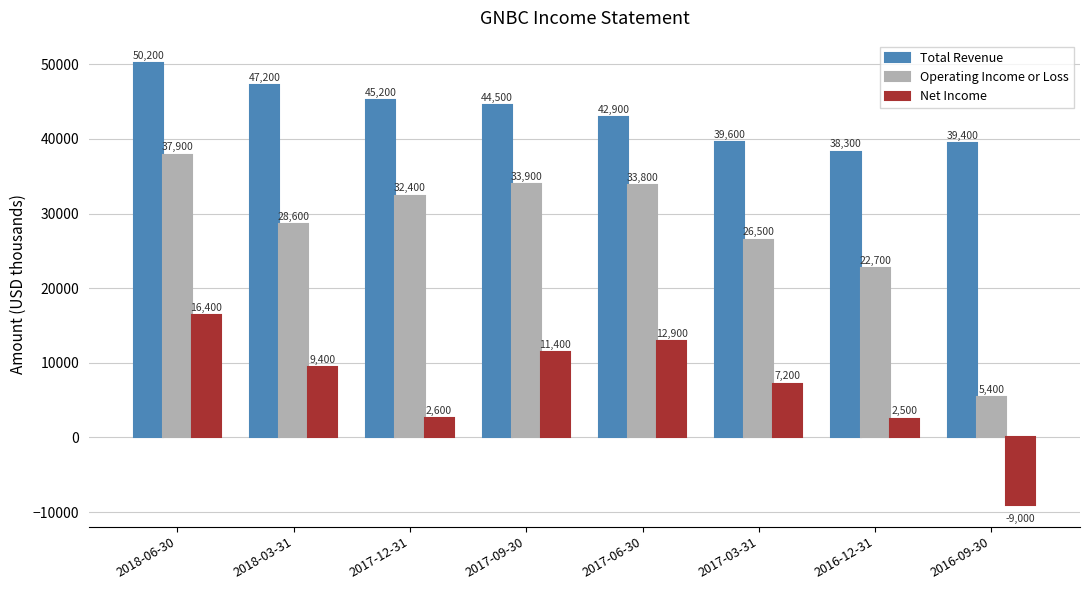

What are all the series names shown in the legend?

Total Revenue, Operating Income or Loss, Net Income